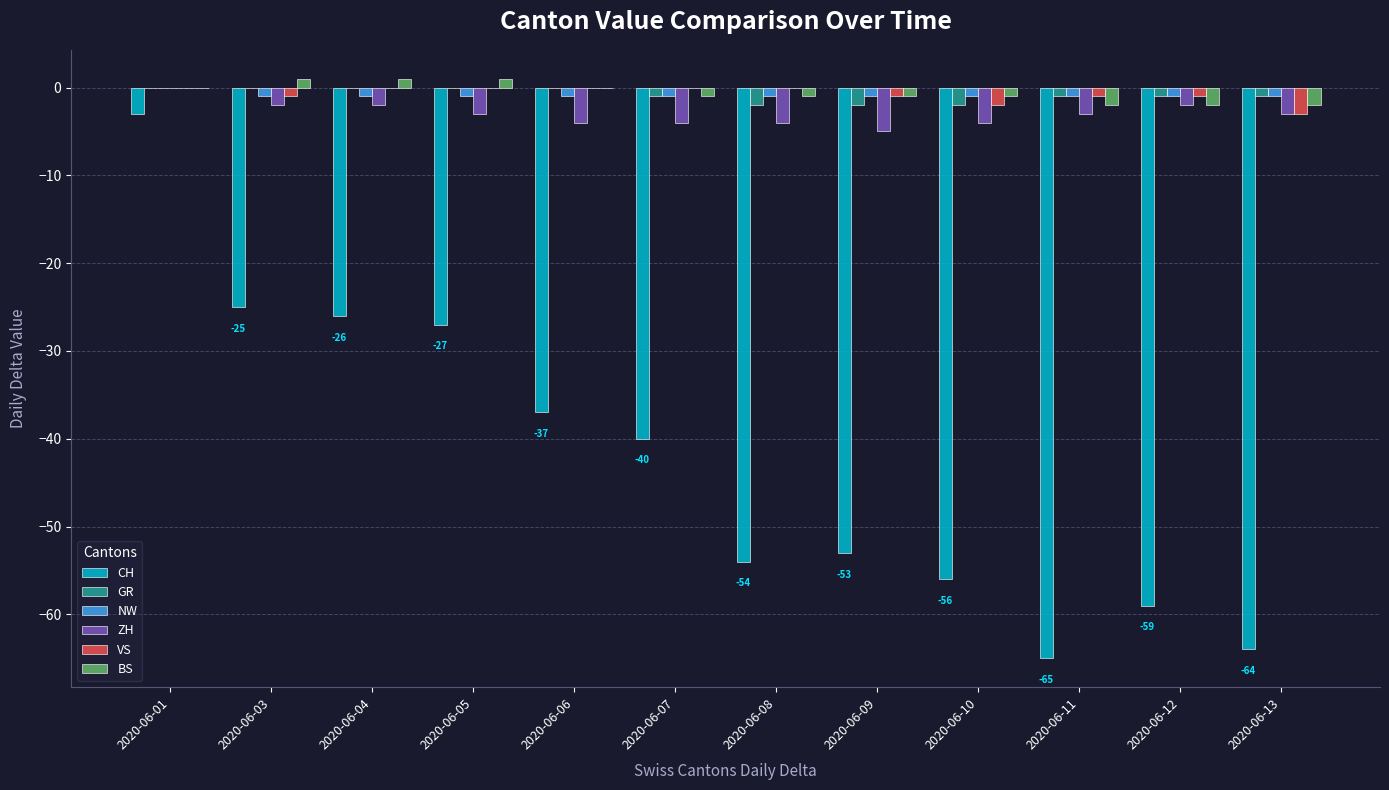

How many categories are shown in the chart?

12